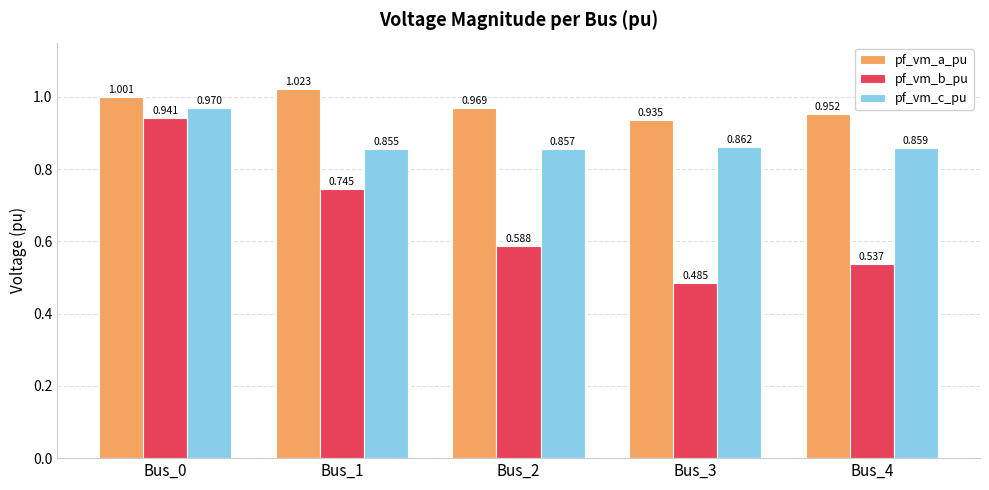

Between Bus_0 and Bus_1, which series saw the biggest shift?

pf_vm_b_pu